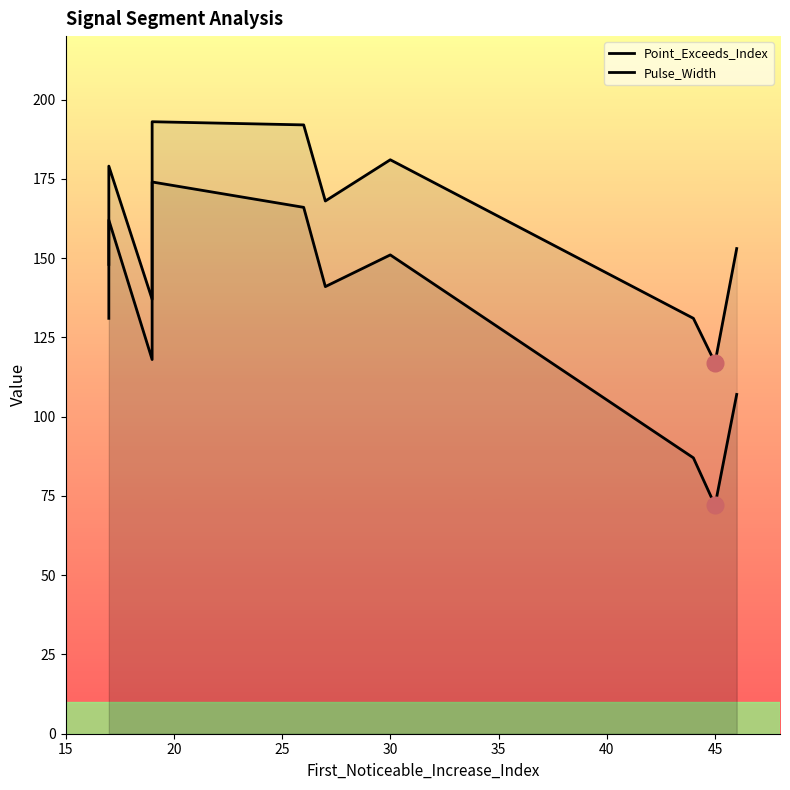

How many data points does each series have?

10